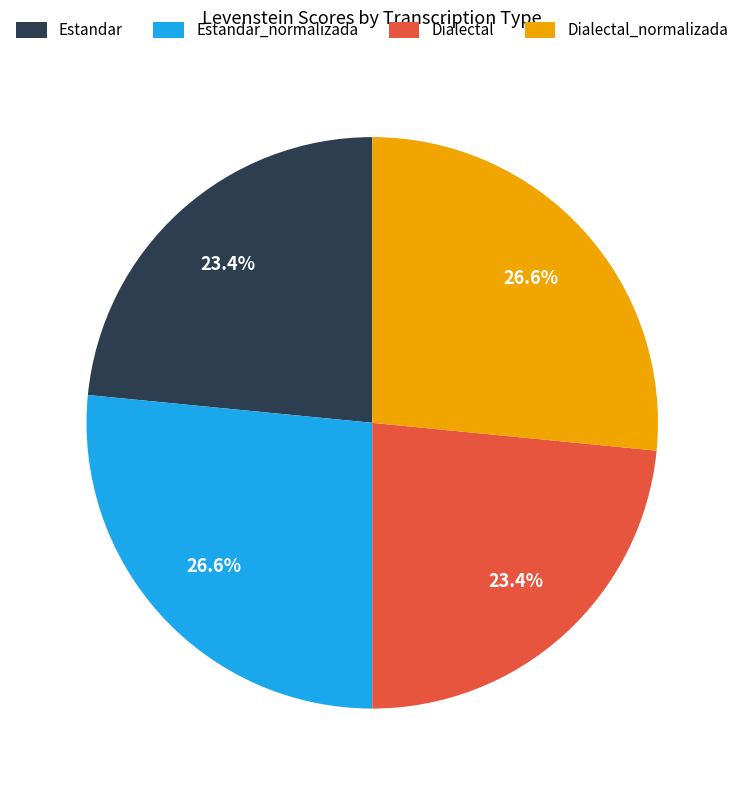

How much of the chart is everything except Estandar?

76.6%